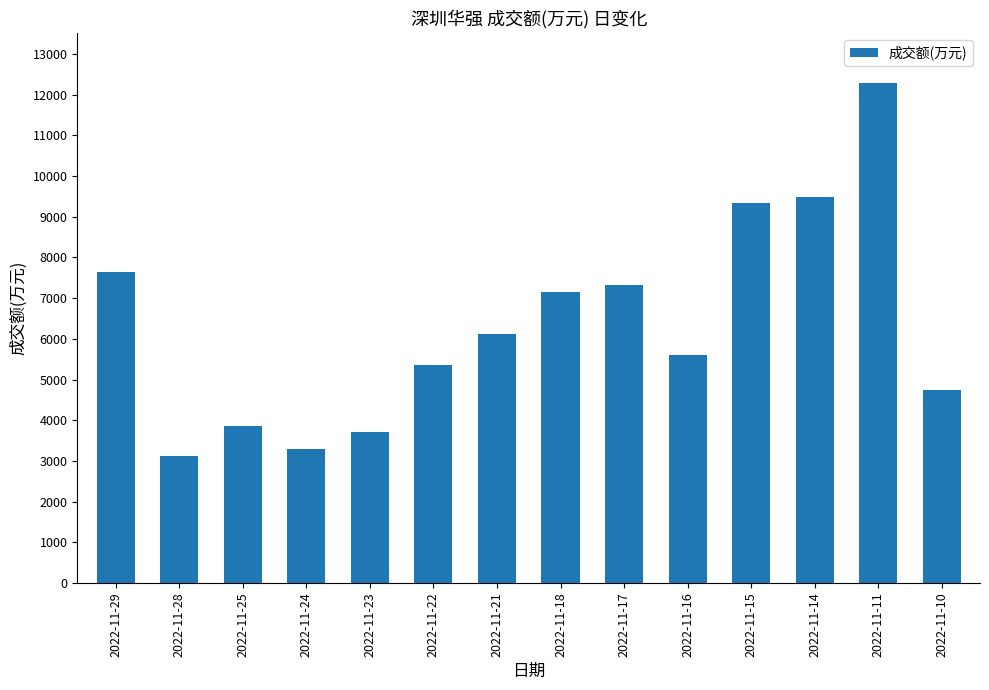

Are the bars grouped side by side (vs. stacked)?

No